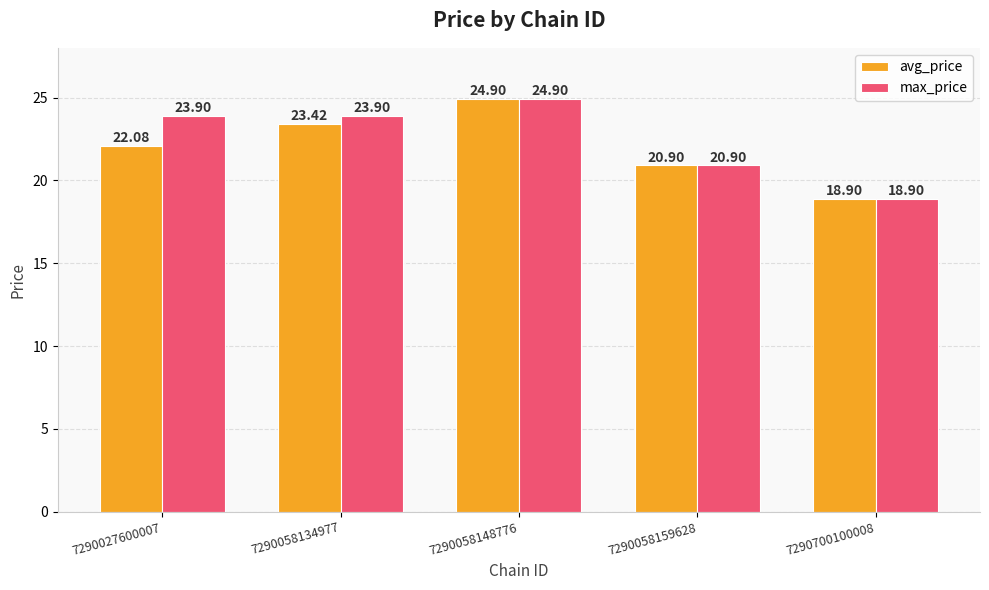

Reading right to left, extract all data points from this chart.

avg_price: 18.9	20.9	24.9	23.4	22.1
max_price: 18.9	20.9	24.9	23.9	23.9